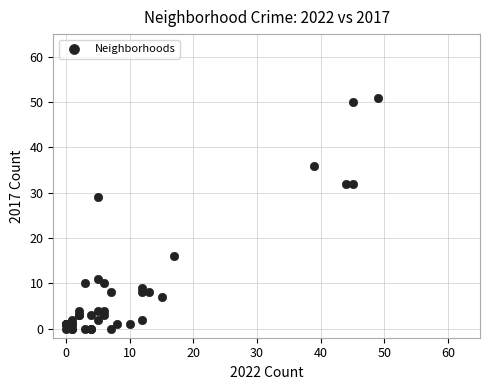

What Y value in the scatter plot is closest to 25?

29